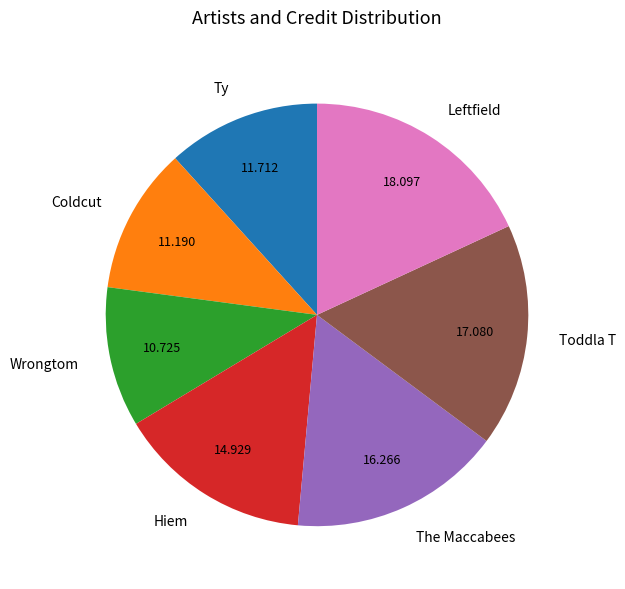

Do The Maccabees and Coldcut together represent more than half of the pie?

No